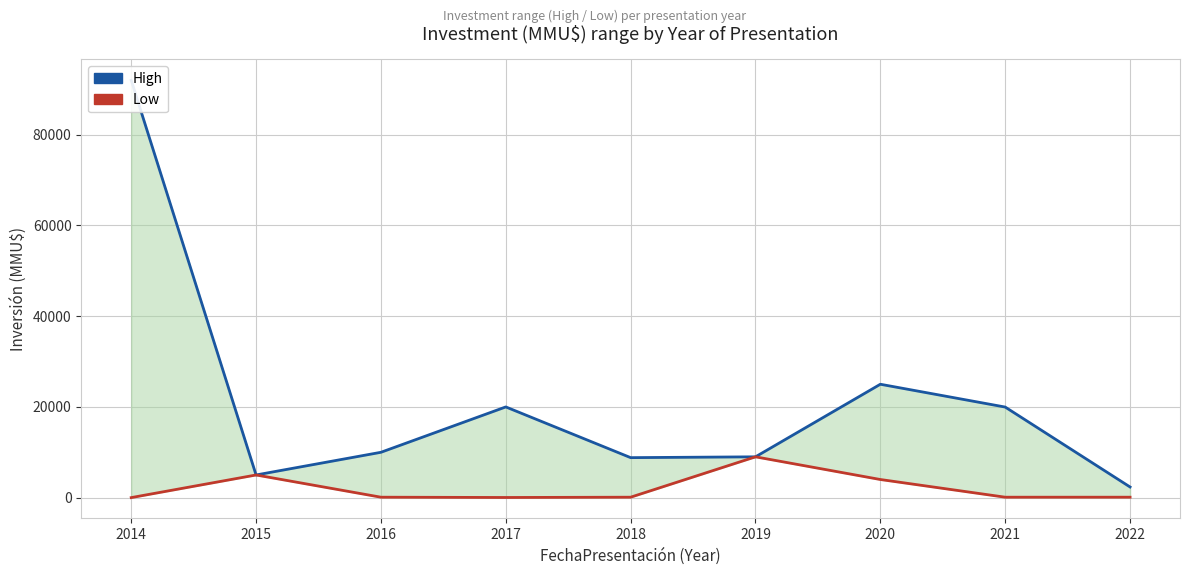

At which category does High reach its first local peak?

2017